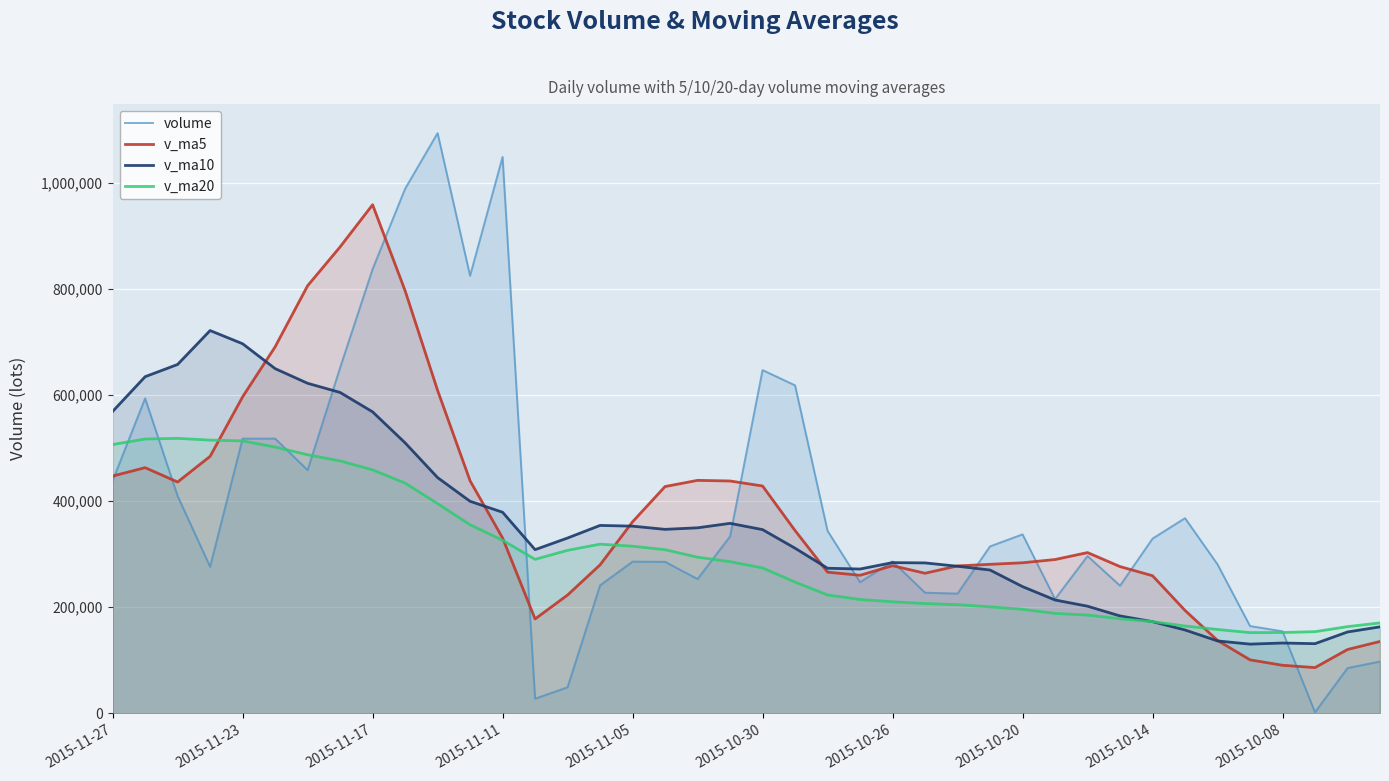

Reading left to right, list all the values displayed in this chart.

volume: 438554.1	593768.3	409796.9	276420.3	517909.1	517924.8	458503.6	651508.5	837305.2	988716.2	1093614.0	824746.5	1048798.5	27803.0	49224.4	241357.0	286015.2	285656.9	253327.0	333554.8	647004.3	618234.4	344015.2	247233.3	286452.2	227486.5	225800.0	314747.9	337418.6	215447.3	296593.0	240673.9	329343.4	367953.7	280851.9	164618.3	154732.9	2205.0	85421.5	97826.4
v_ma5: 447289.7	463163.9	436110.9	484453.2	596630.2	690791.7	805929.5	879178.1	958636.1	796735.7	608837.3	438385.9	330639.6	178011.3	223116.1	279982.2	361111.6	427555.5	439227.2	438008.4	428587.9	344684.3	266197.5	260344.0	278381.0	264180.1	278001.3	280976.1	283895.2	290002.3	303083.2	276688.2	259500.0	194072.3	137565.9	100960.8	90728.3	86345.3	120421.8	135593.2
v_ma10: 569040.7	634546.7	657644.5	721544.7	696682.9	649814.5	622157.7	604908.9	568323.7	509925.9	444409.7	399748.8	379097.6	308619.2	330562.3	354285.0	352898.0	346876.5	349785.6	358194.7	346384.0	311342.8	273586.8	272119.6	284191.7	283631.6	277344.8	270238.1	238983.8	213784.1	202022.0	183708.3	172922.7	157247.1	136579.5	130568.2	132658.0	131417.7	153461.2	163157.4
v_ma20: 506725.2	517147.7	518371.0	515082.0	513622.6	502049.8	487527.8	475892.7	459054.6	434060.3	395396.9	355545.8	326342.2	290369.4	307377.0	318958.3	315121.4	308557.3	294384.7	285989.4	274203.0	247525.6	223254.7	214683.3	210385.6	207099.9	205001.4	200827.9	196222.5	188470.8	185365.3	178406.6	172985.1	164712.0	158167.6	152292.0	152502.9	154037.9	163540.2	170537.1